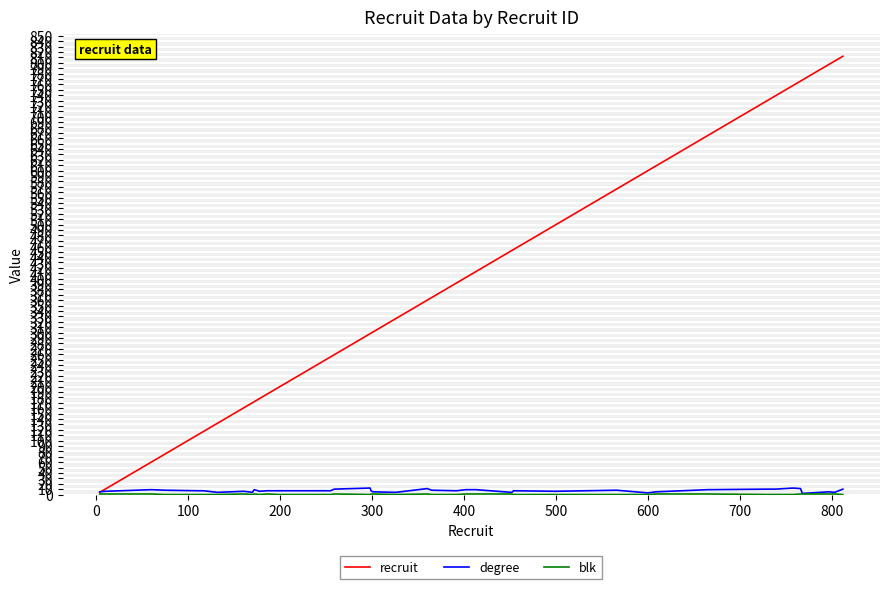

Which series has the widest spread of values?

recruit